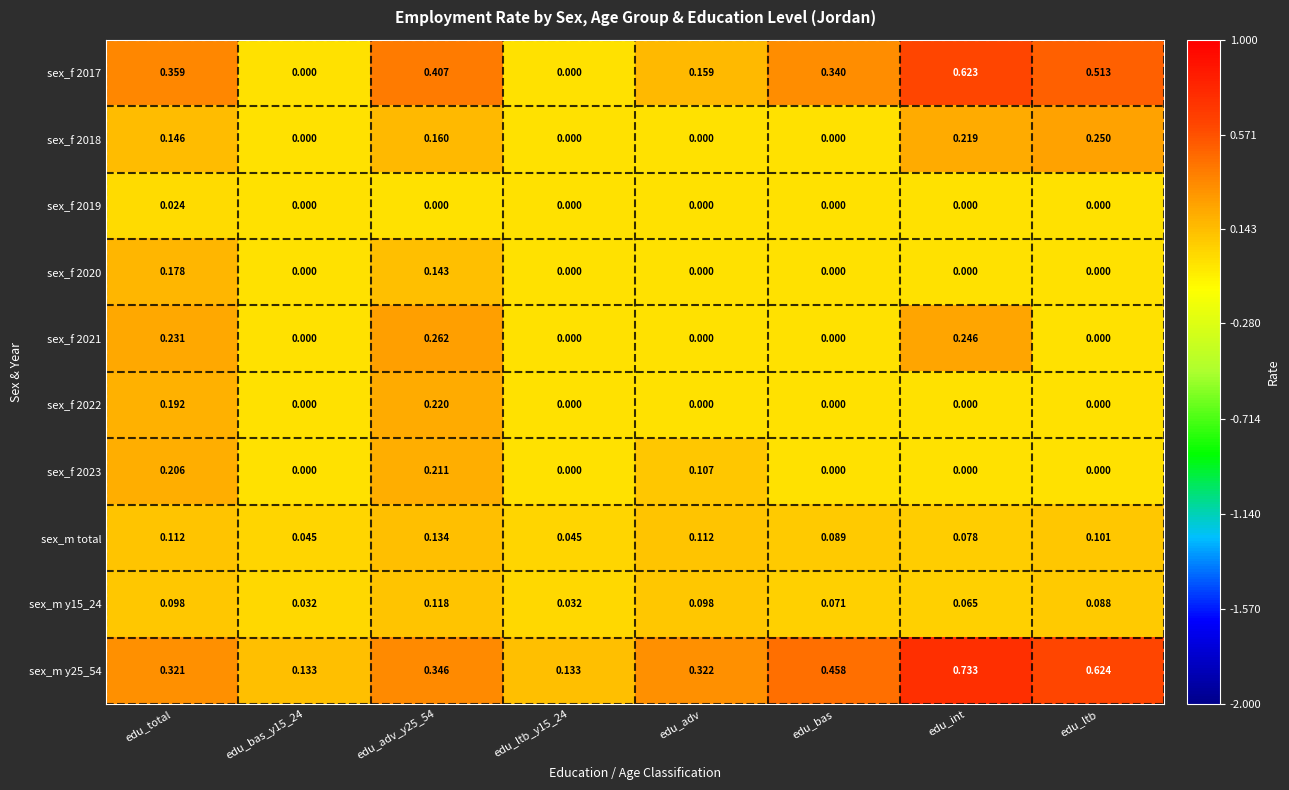

At which category does the chart reach its peak across all series?

edu_int